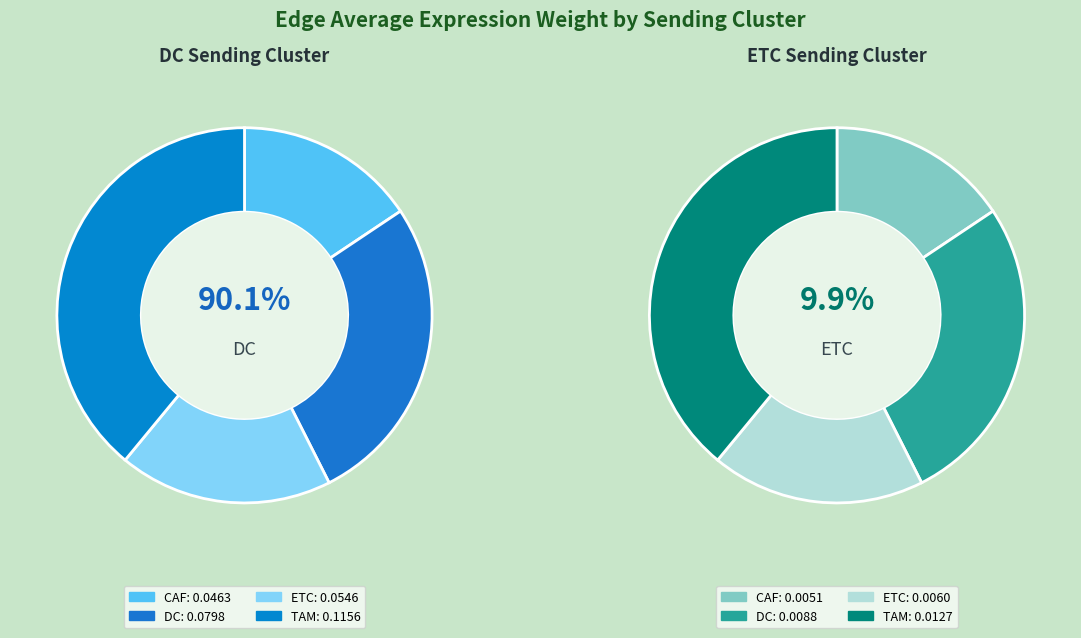

What percentage is the CAF slice, to the nearest percent?

16%